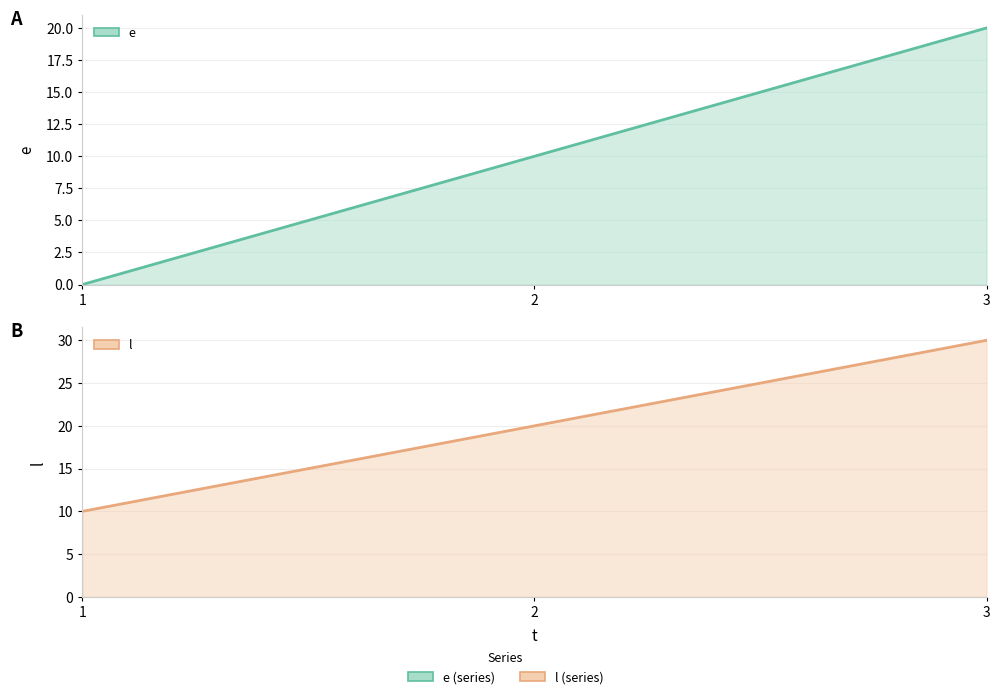

List the series in order of their overall mean, highest first.

l, e